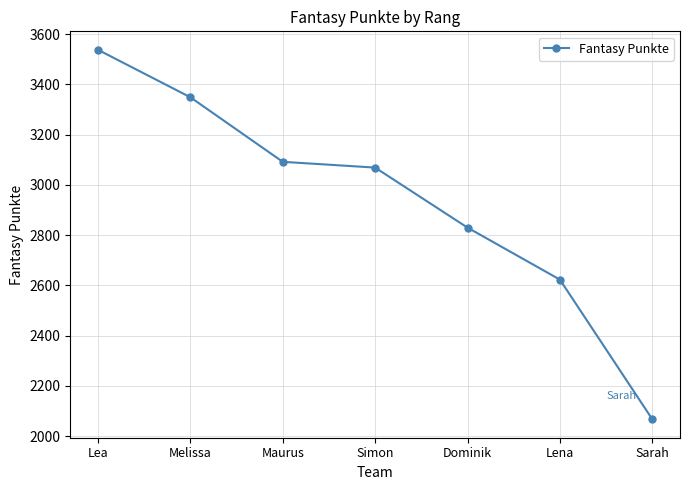

How many values are below 3069?

3